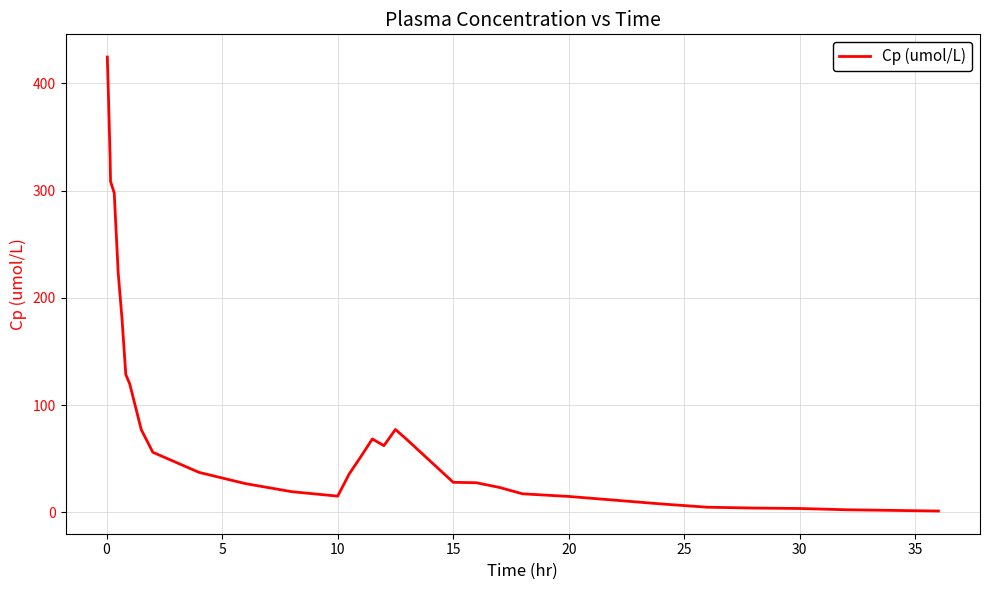

What is the maximum value shown in the chart?

424.6